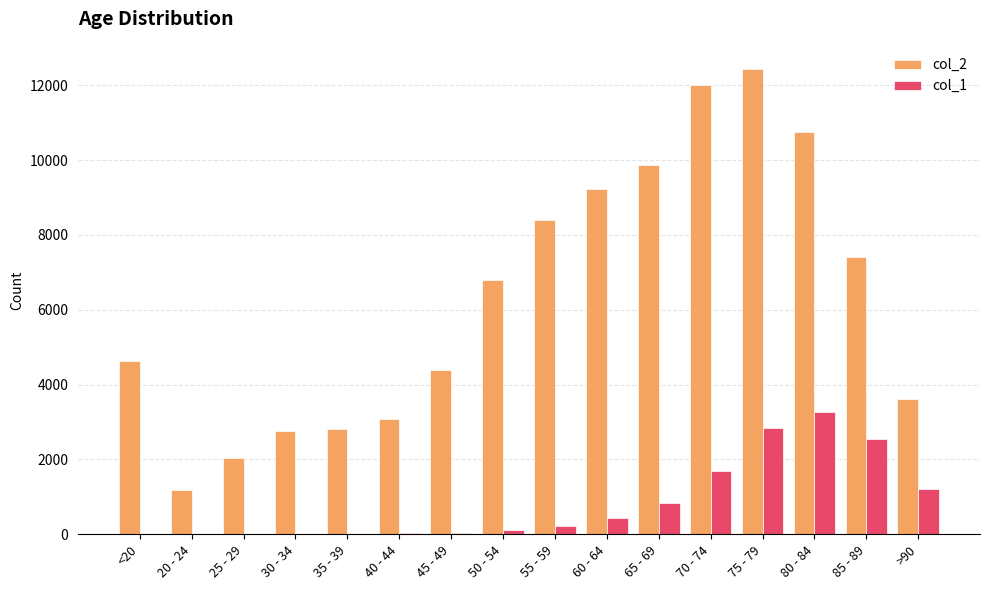

True or false: col_2 has a value of 4641 at <20.

True